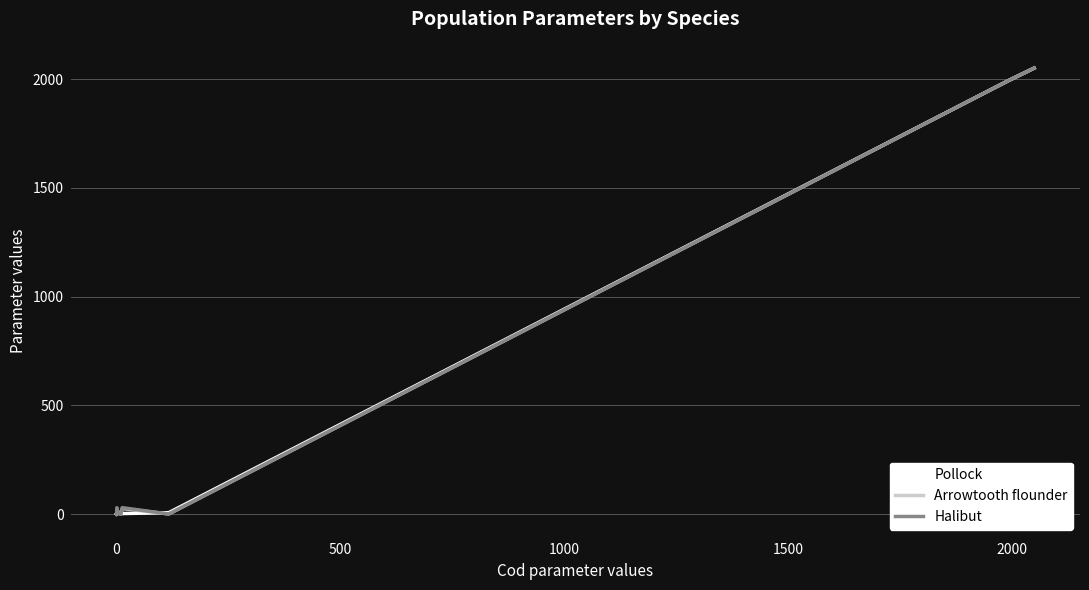

How many positive values does the Halibut series have?

9